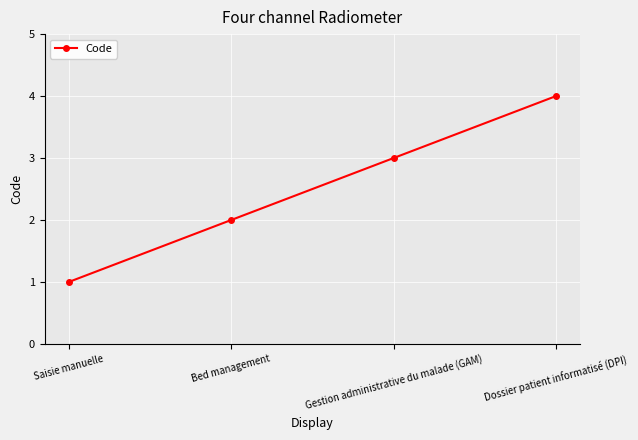

What is the minimum value shown in the chart?

1